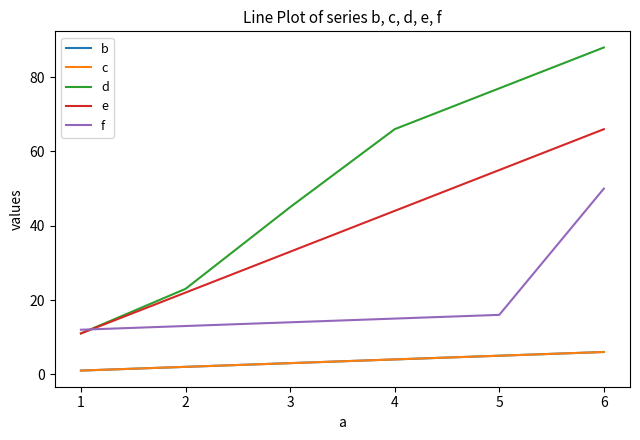

Which series has the largest total across all categories?

d